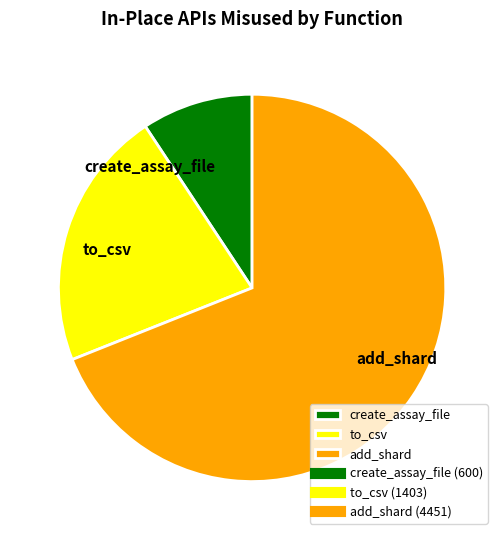

Is the sum of add_shard and create_assay_file greater than half?

Yes